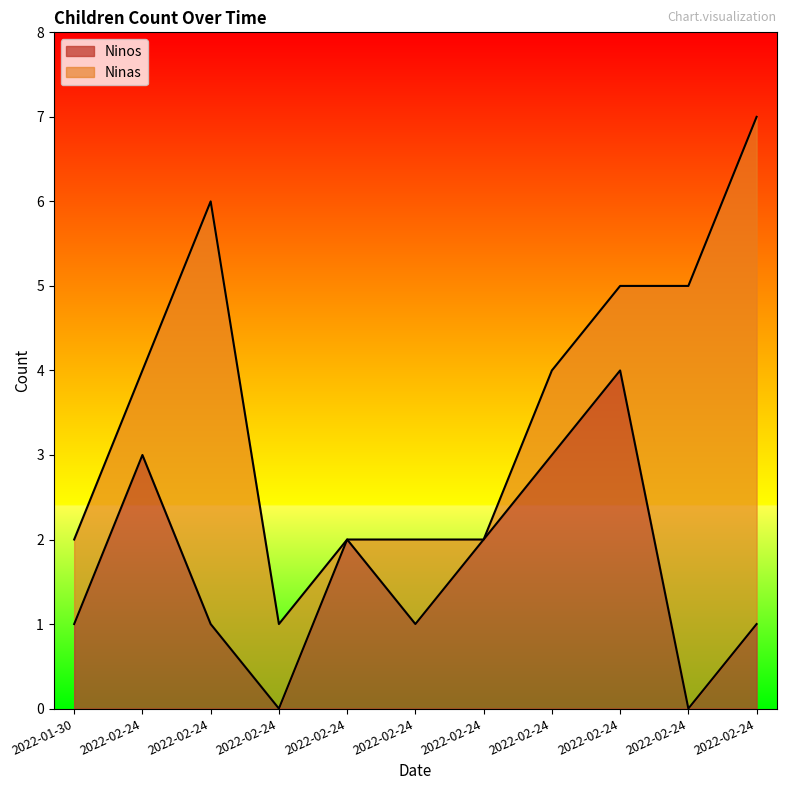

Count the number of values greater than 1.

5